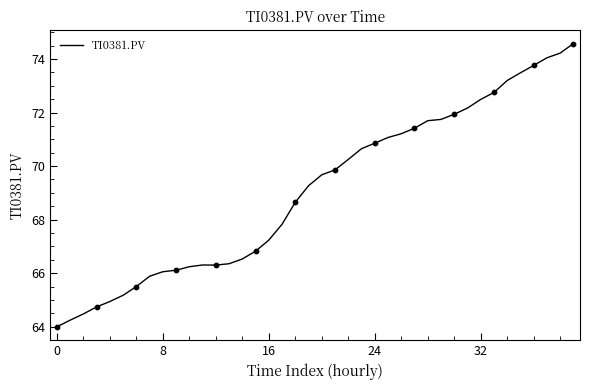

What is the minimum value shown in the chart?

64.0